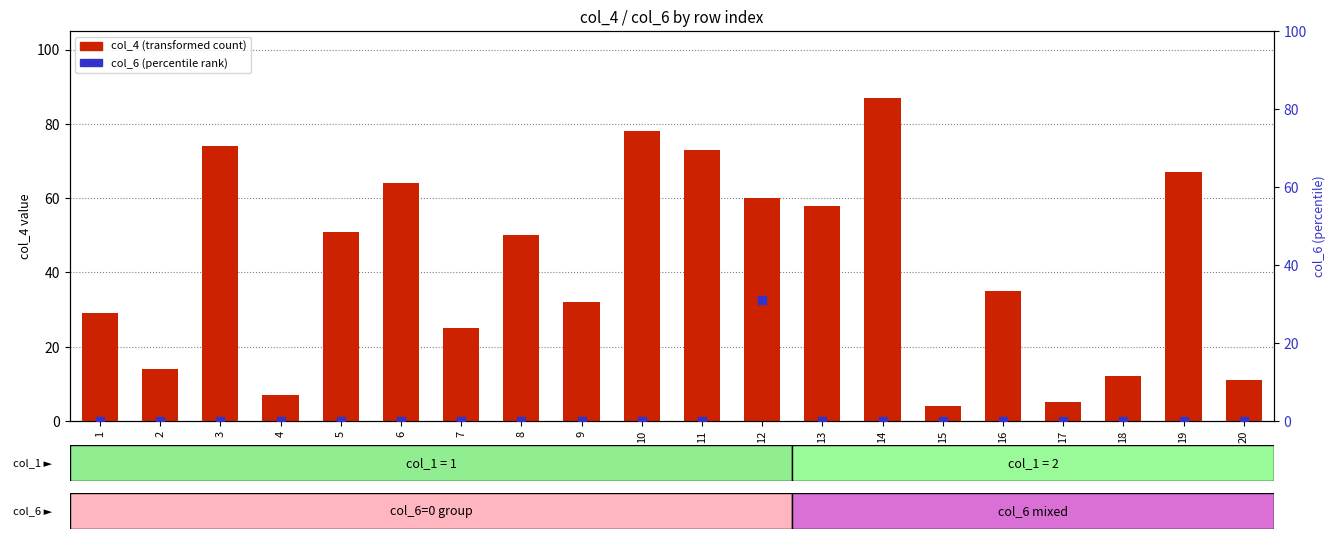

Which series contains the highest Y value?

col_4 (transformed count)